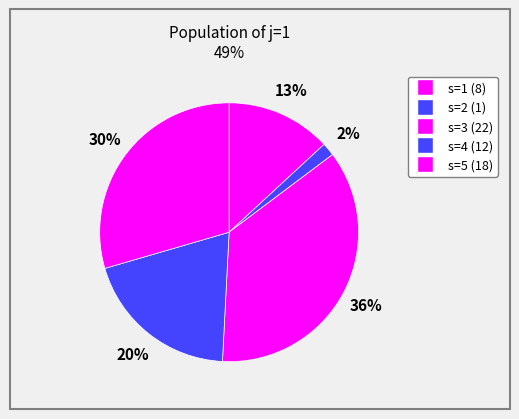

Is there a majority slice in this chart?

No